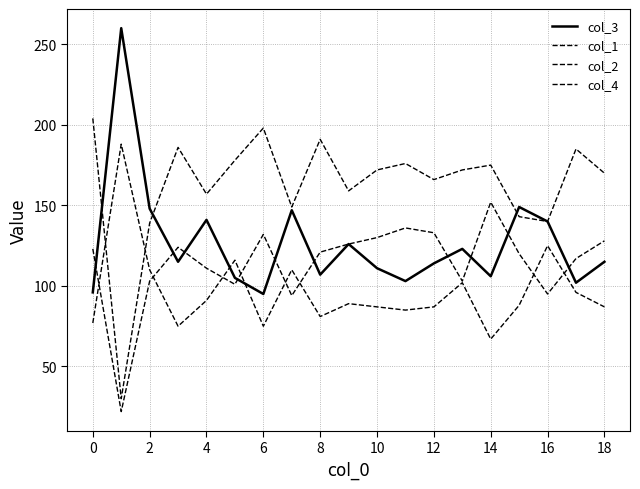

True or false: col_3 has more than 1 interior local peaks.

True